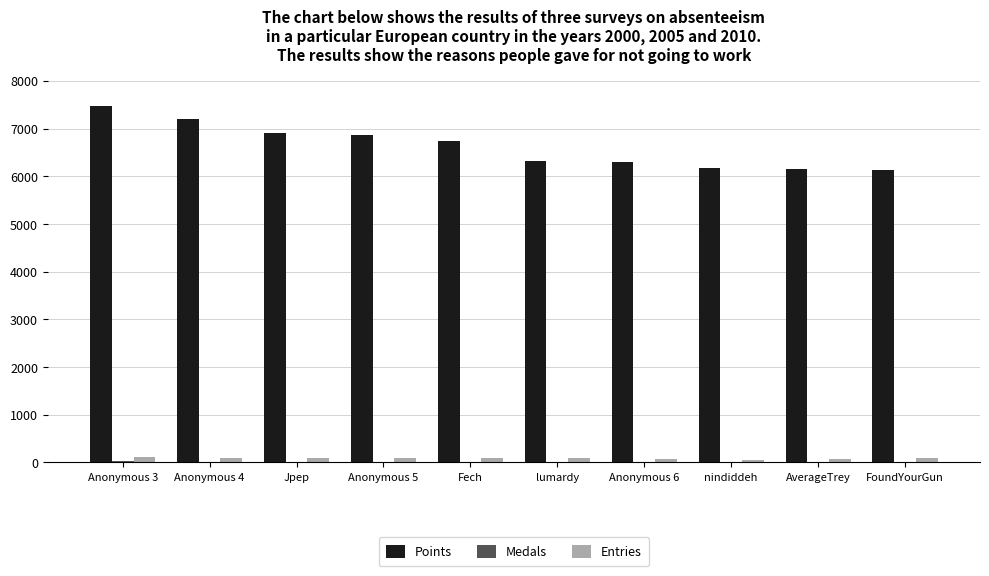

Which category has the highest value across all series?

Anonymous 3